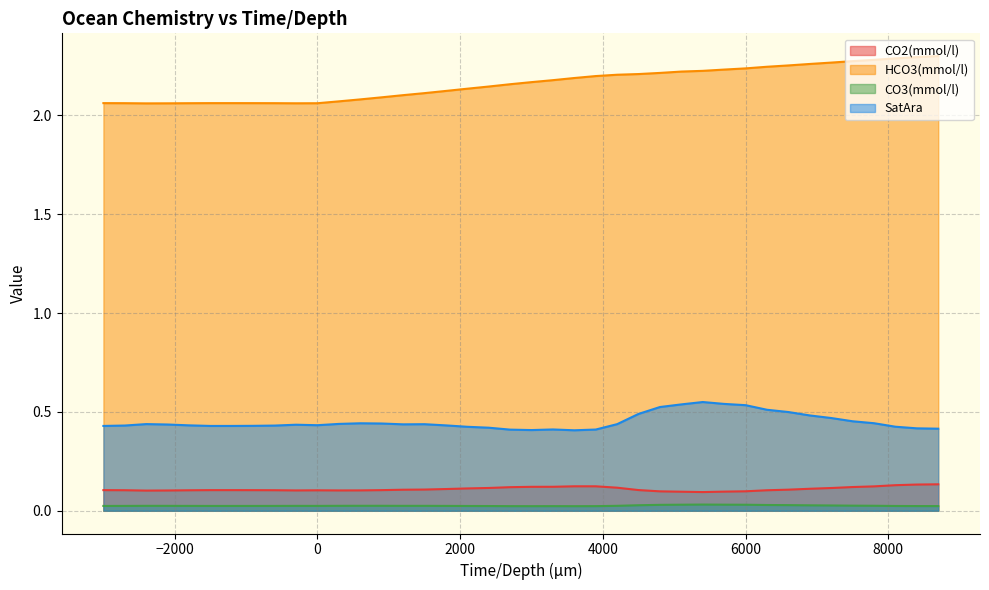

At which category does HCO3(mmol/l) reach its first local valley?

-2400